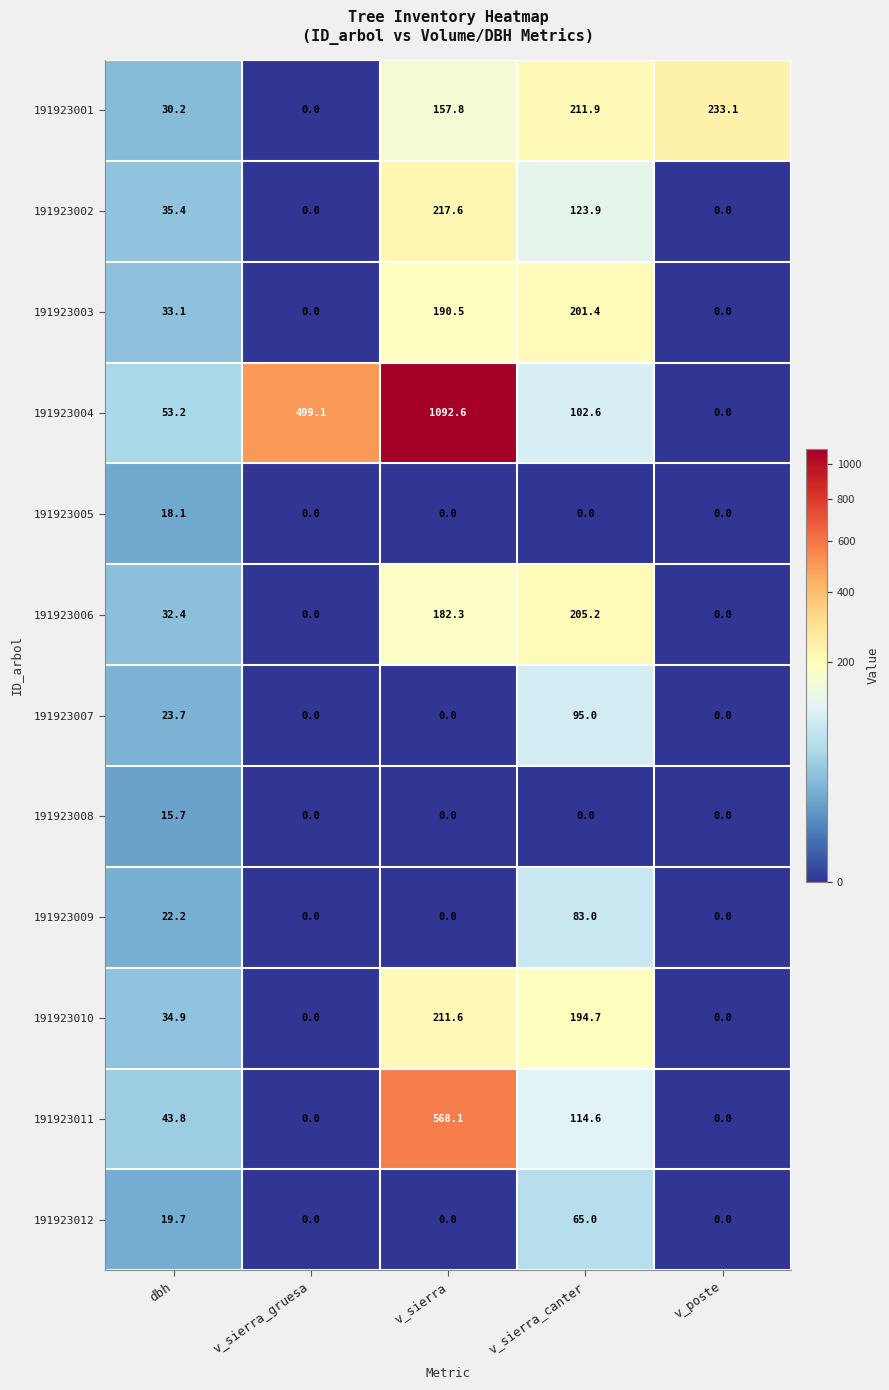

Which label corresponds to the largest value in the chart?

v_sierra